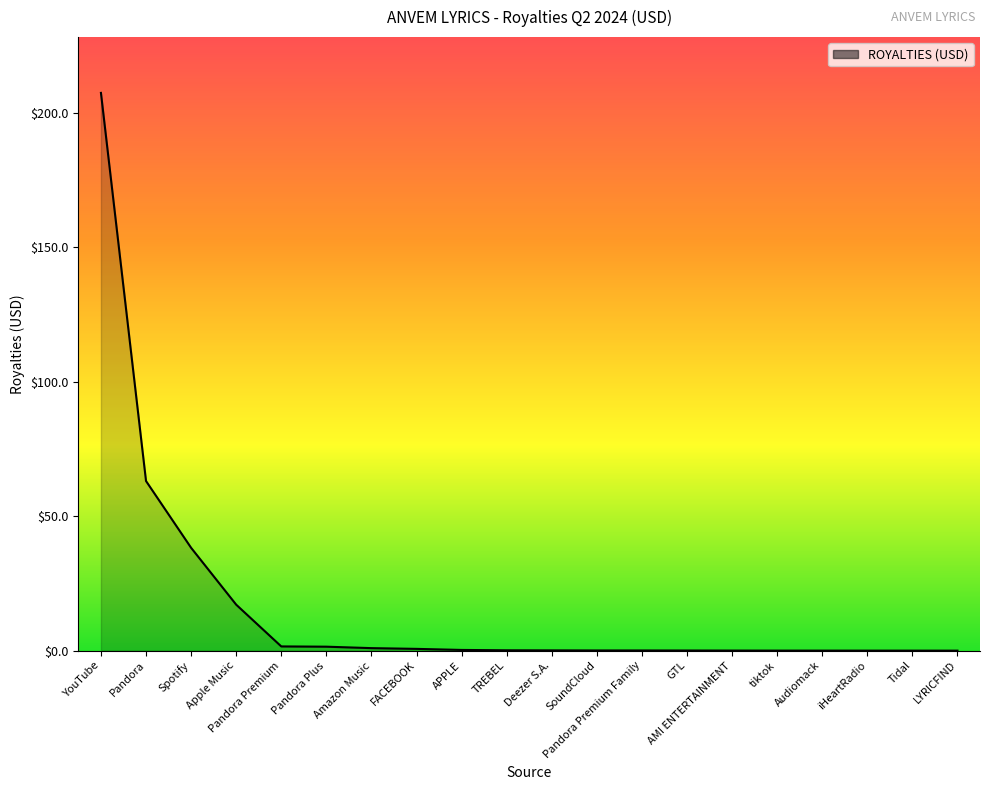

How many lines are shown in the chart?

1